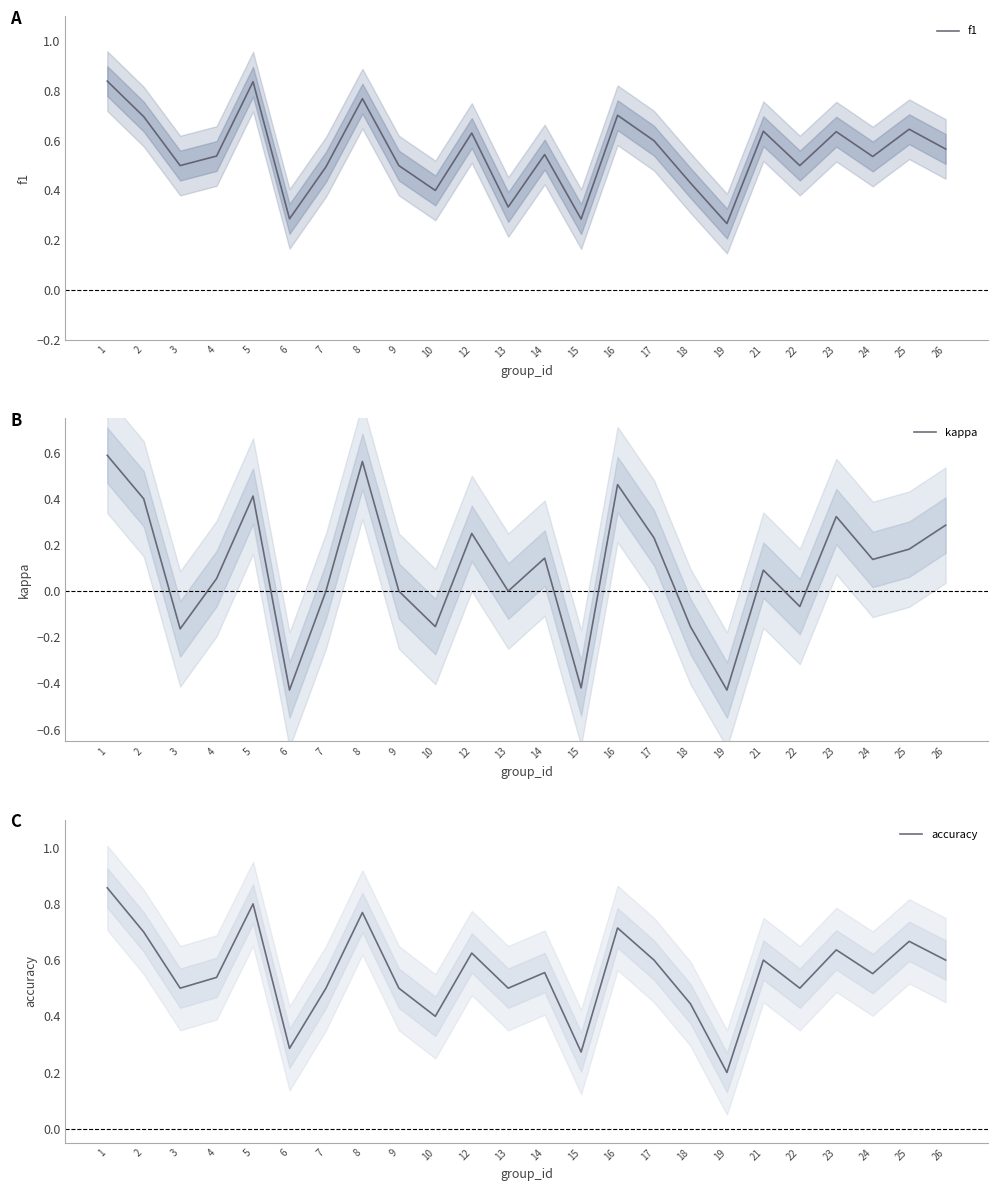

The value of kappa at 16 is 0.8. True or false?

False